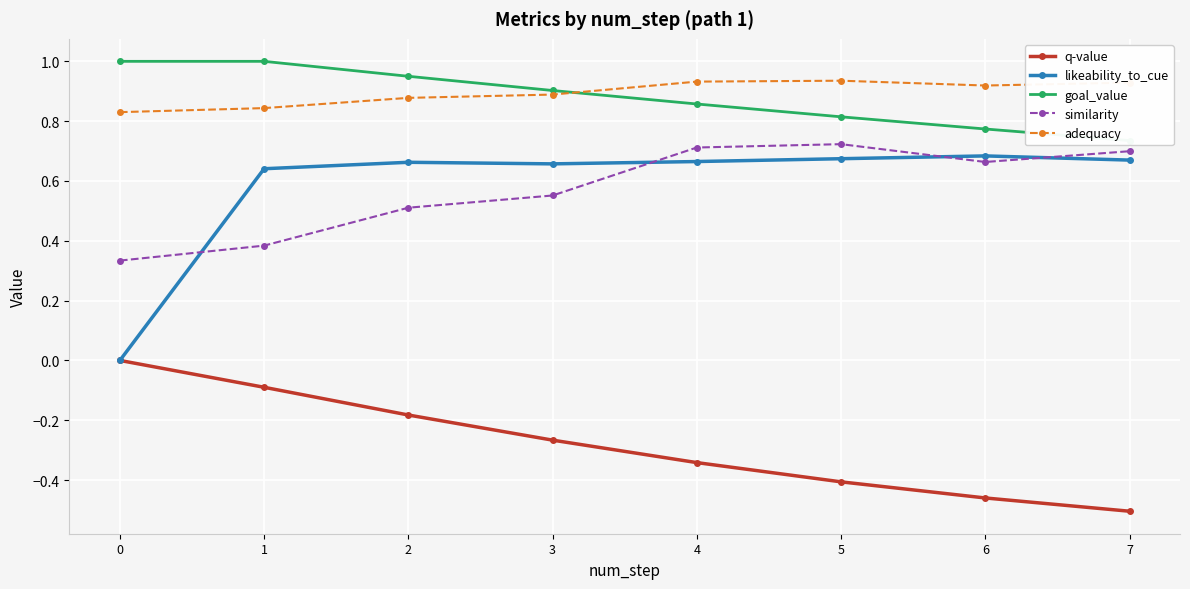

True or false: q-value has more than 1 interior local peaks.

False